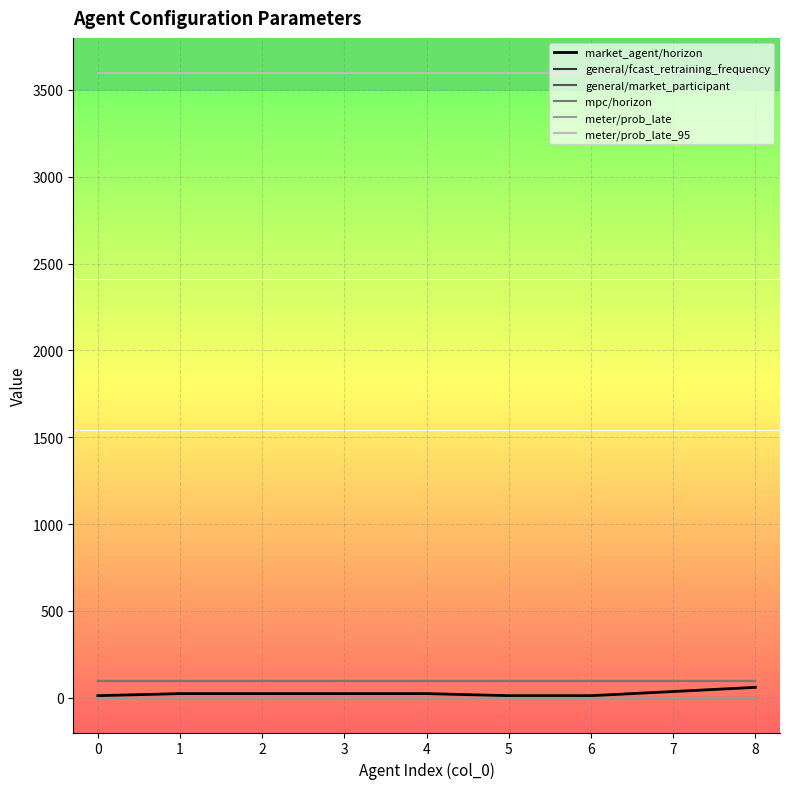

Does the chart have visible grid lines?

Yes